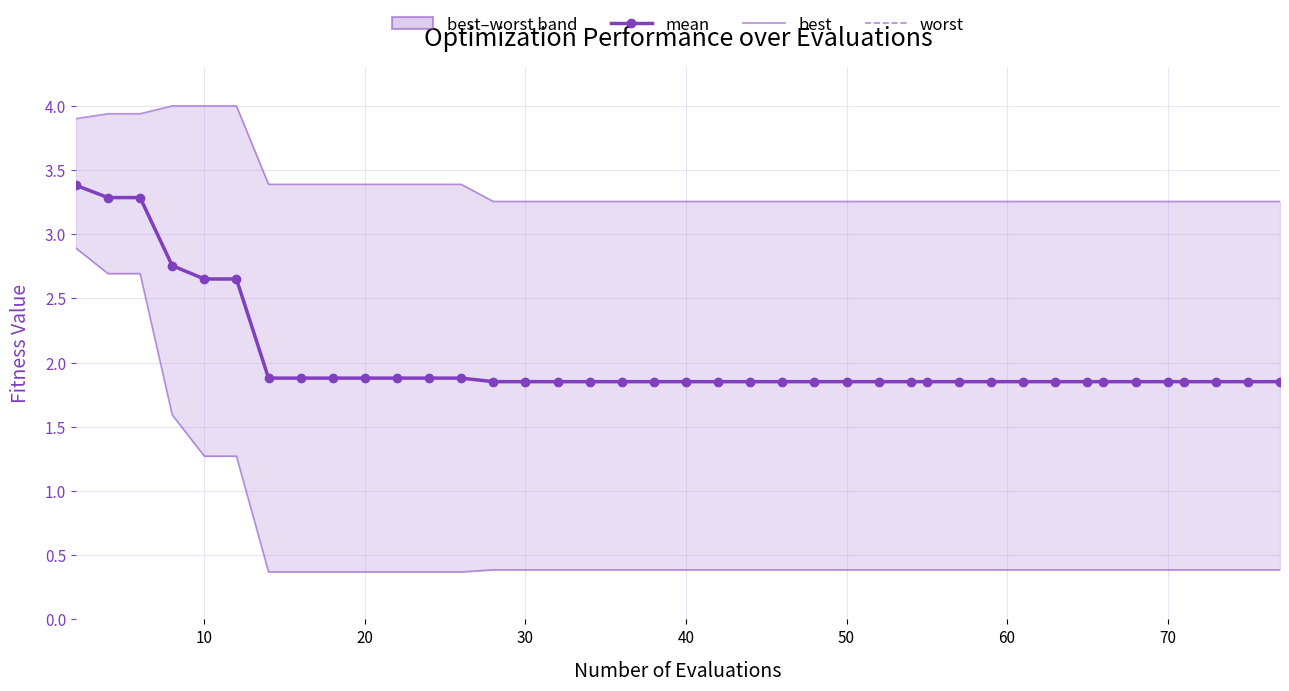

Is this an area chart (filled region under the line)?

No